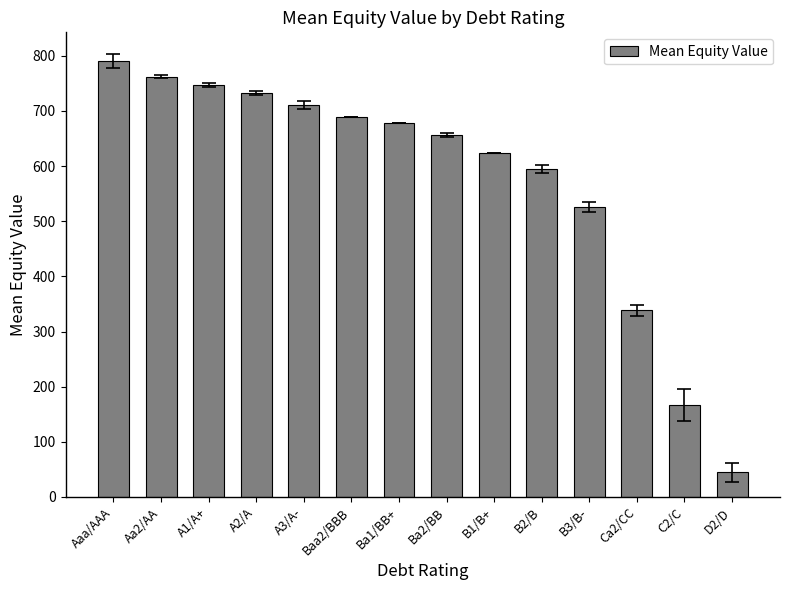

Does the chart contain any negative values?

No